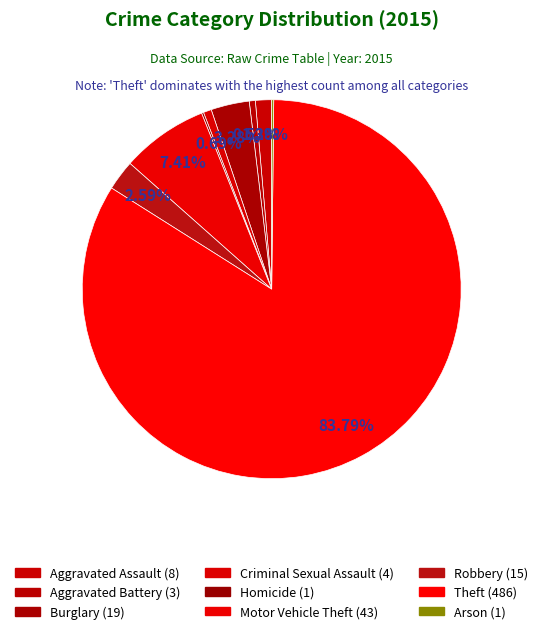

True or false: Burglary accounts for 3% of the total.

True